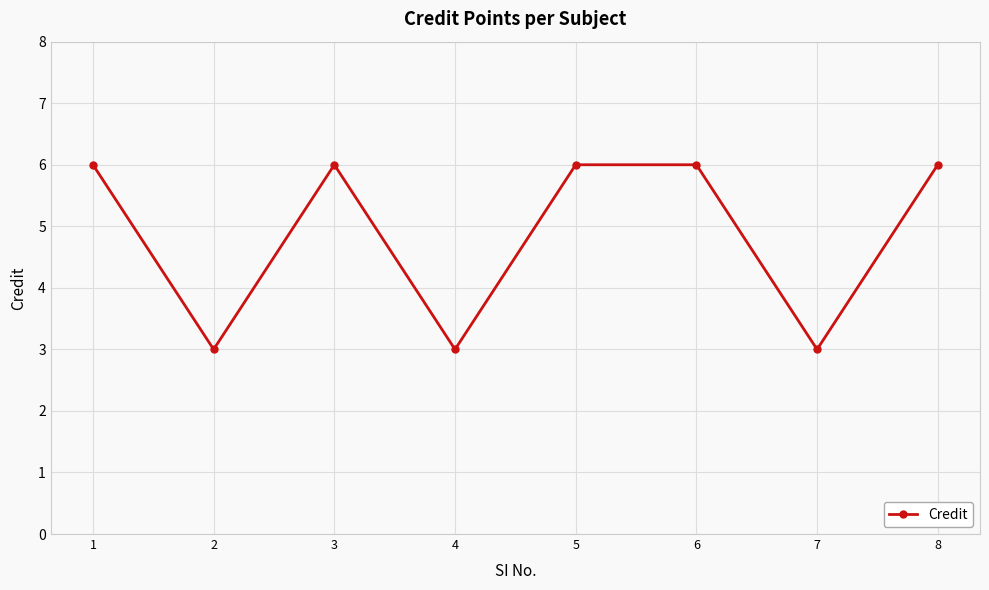

Reading right to left, list all the values displayed in this chart.

8=6	7=3	6=6	5=6	4=3	3=6	2=3	1=6